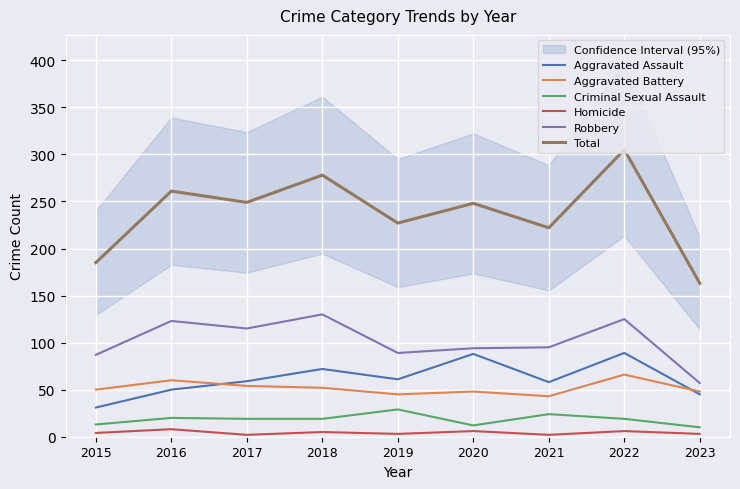

At 2016, list the series in order from largest to smallest.

Total, Robbery, Aggravated Battery, Aggravated Assault, Criminal Sexual Assault, Homicide